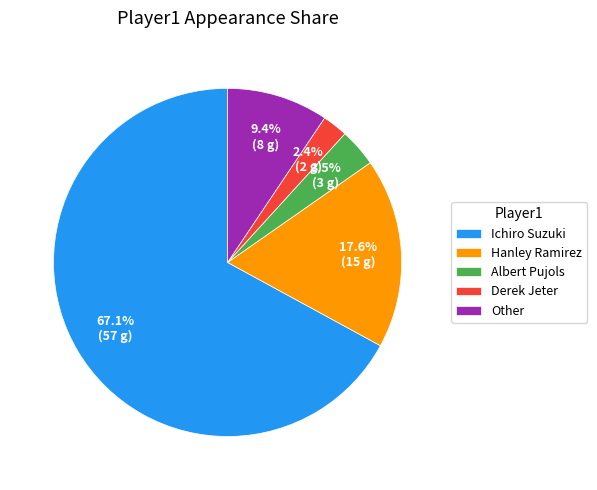

To the nearest percent, what percentage of the pie is Ichiro Suzuki?

67%